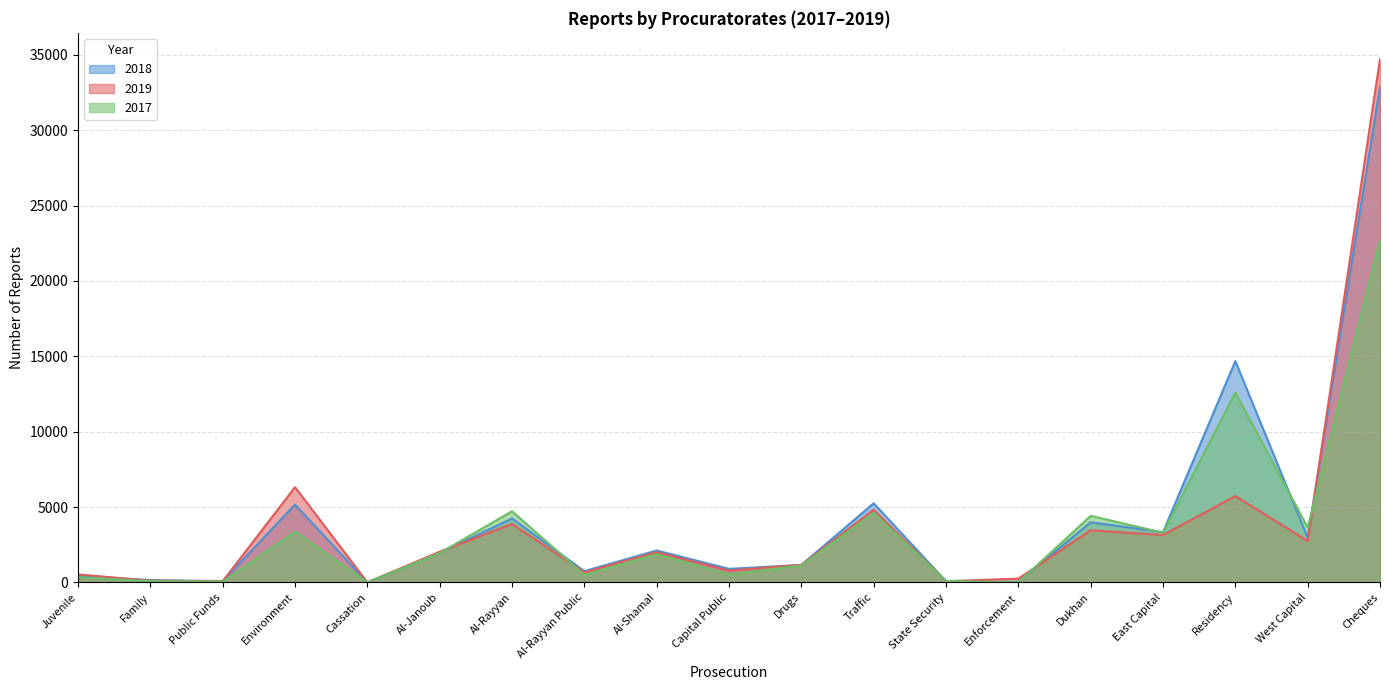

What is the label of the 2nd point from the left?

Family